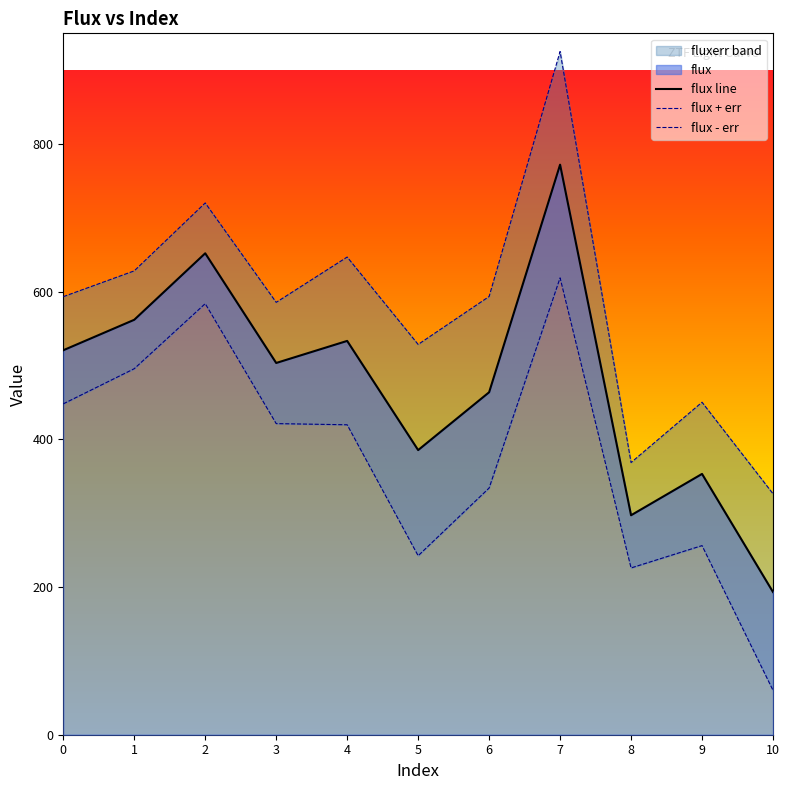

What is the difference between the second highest and second lowest values?

354.8